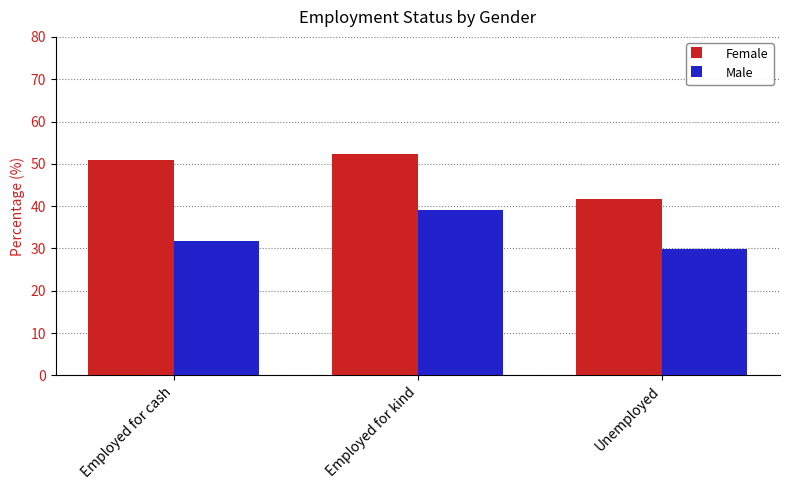

What is the sum of the Female values at Unemployed and Employed for cash?

92.7